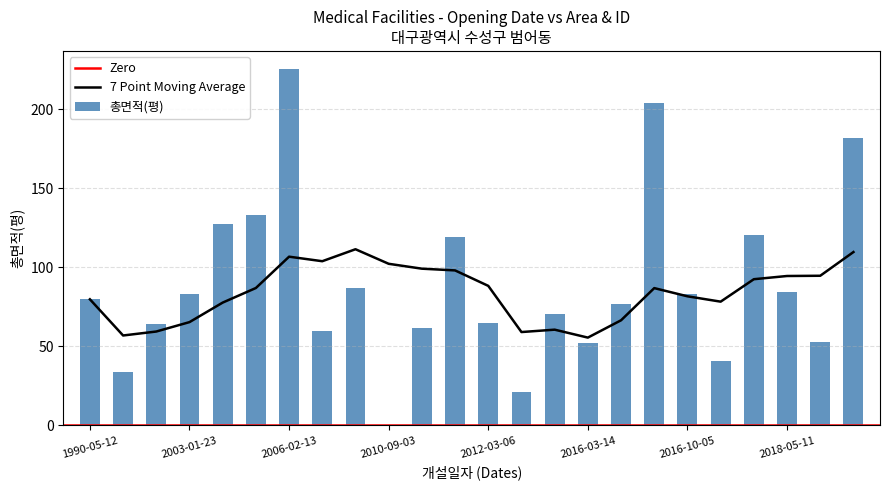

What is the difference between the second highest and minimum values?

203.9